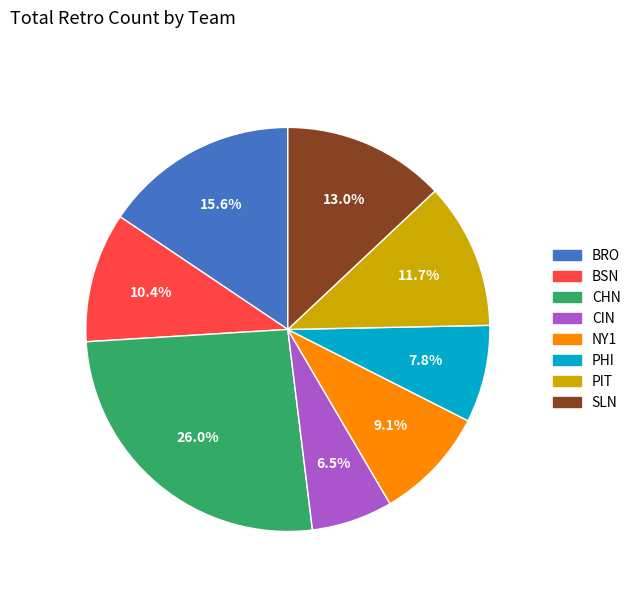

What percentage is NOT represented by SLN?

87.0%